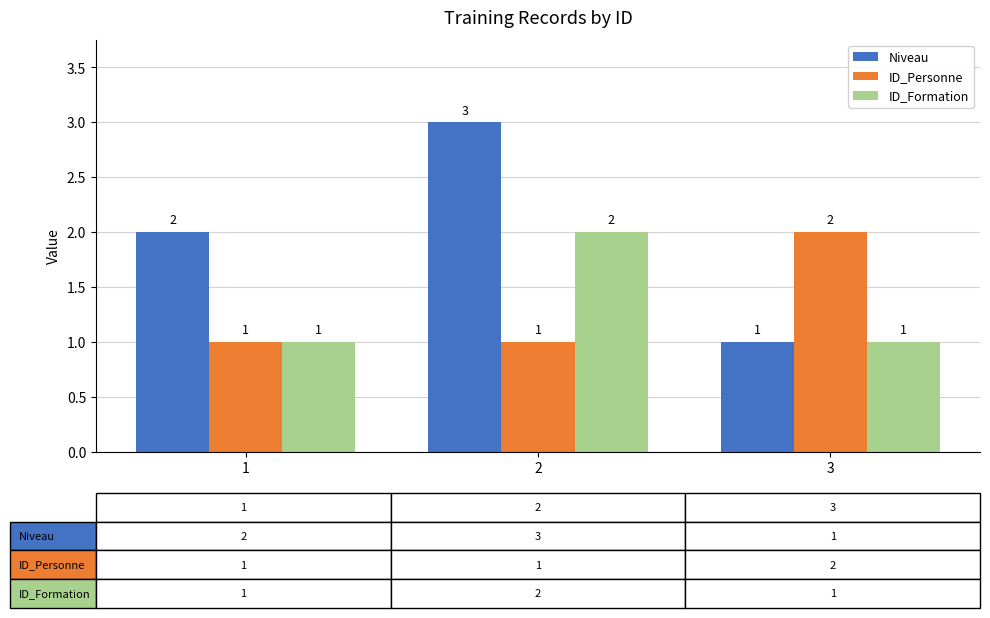

Which series has the largest range (max minus min)?

Niveau